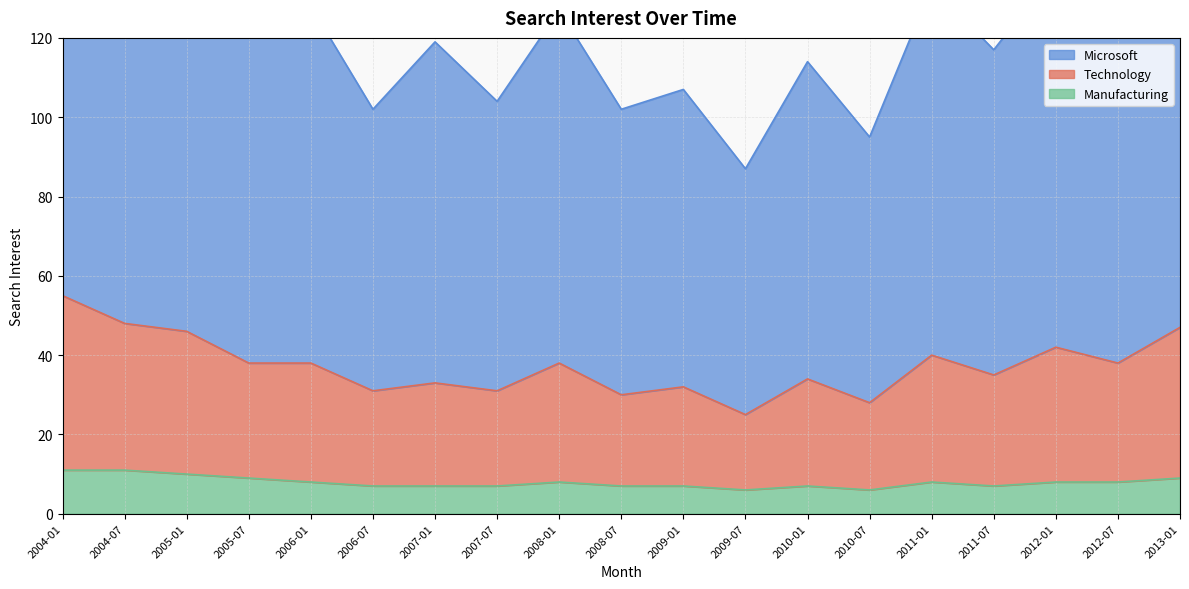

What is the minimum value shown in the chart?

6